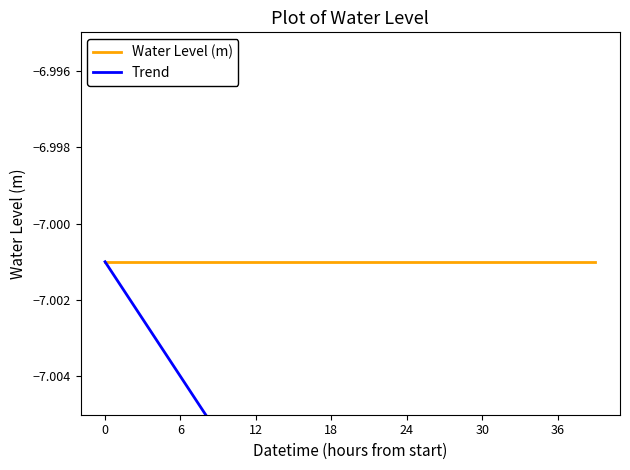

The value of Water Level (m) at 10 is -7.0. True or false?

True